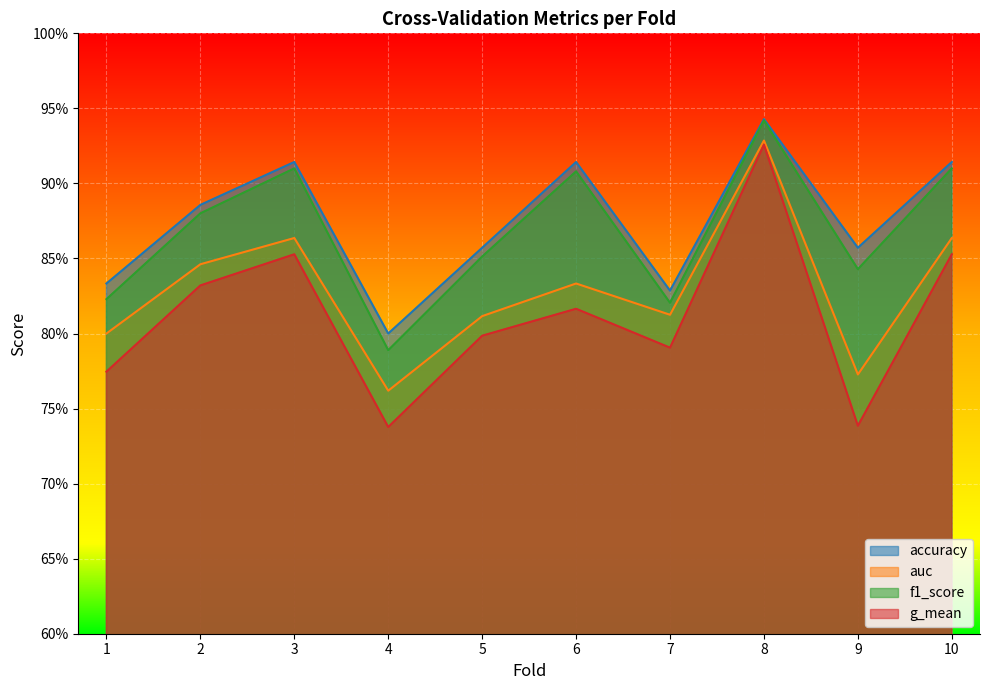

True or false: accuracy and auc cross at least once.

False